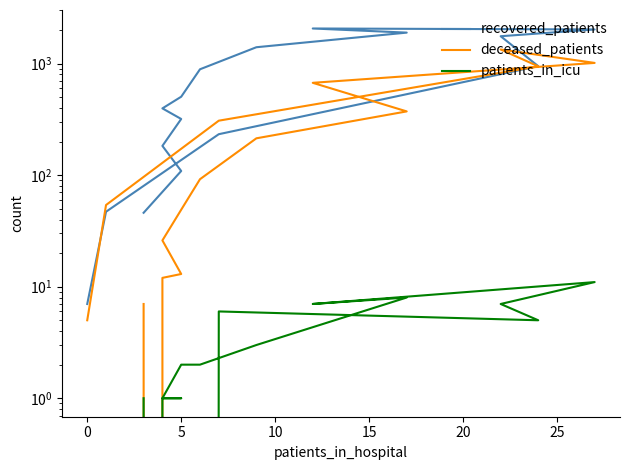

Which series has the largest range (max minus min)?

recovered_patients